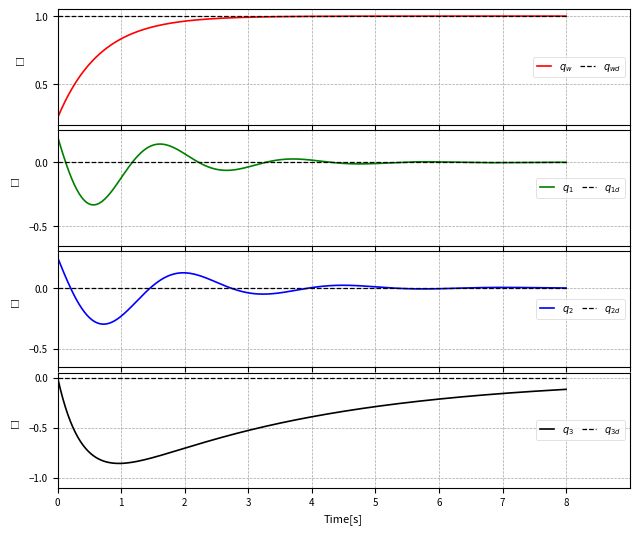

How many data points does each series have?

20